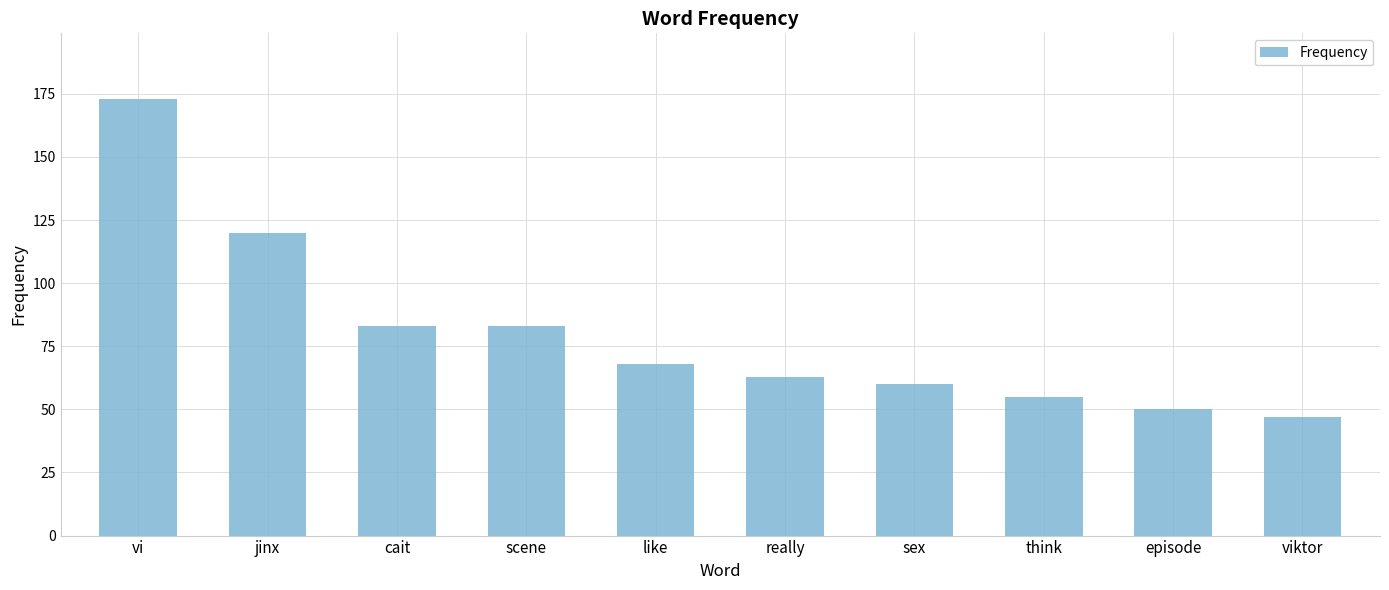

How many bars are there in total?

10